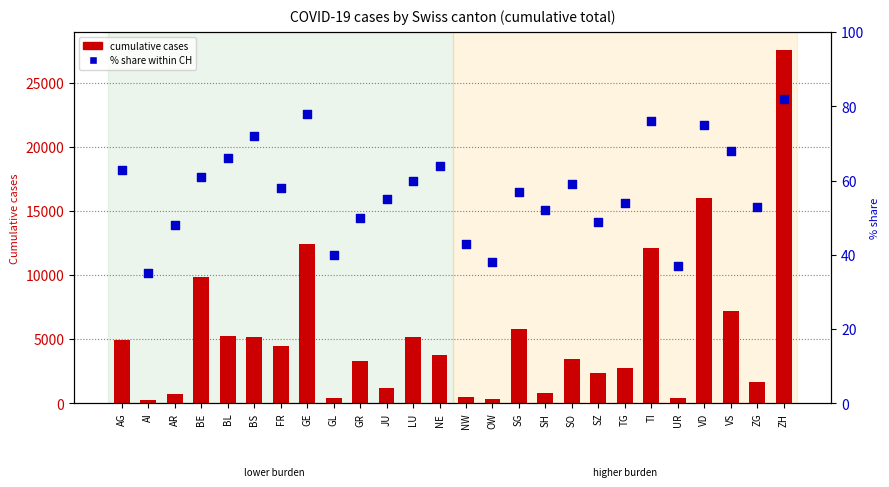

Which series reaches the maximum Y coordinate?

cumulative cases